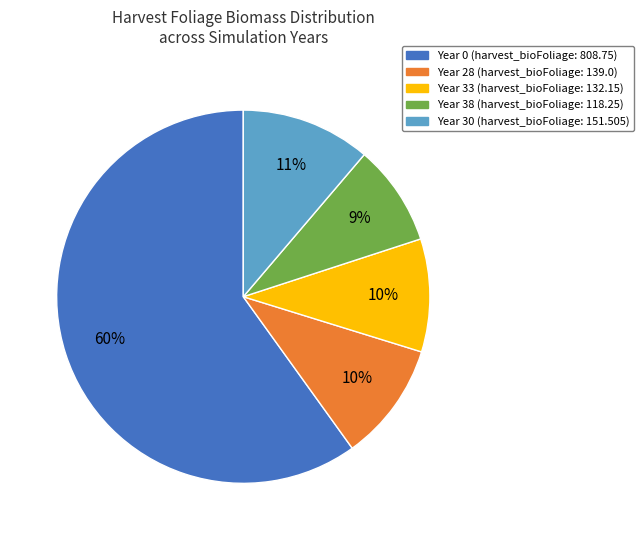

True or false: Year 38 accounts for 9% of the total.

True